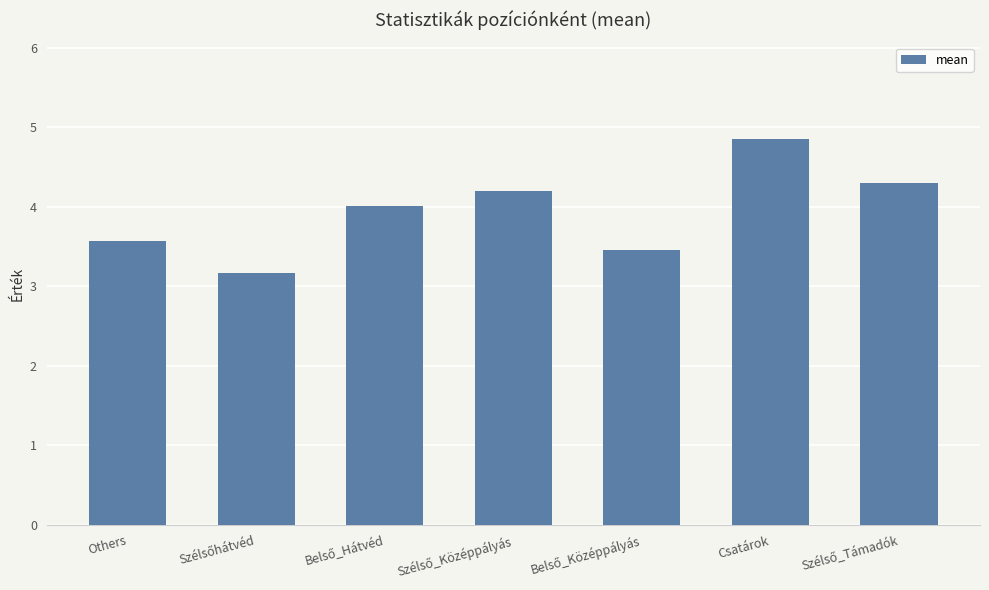

Reading left to right, what are all the values shown in this chart?

3.6	3.2	4.0	4.2	3.5	4.9	4.3